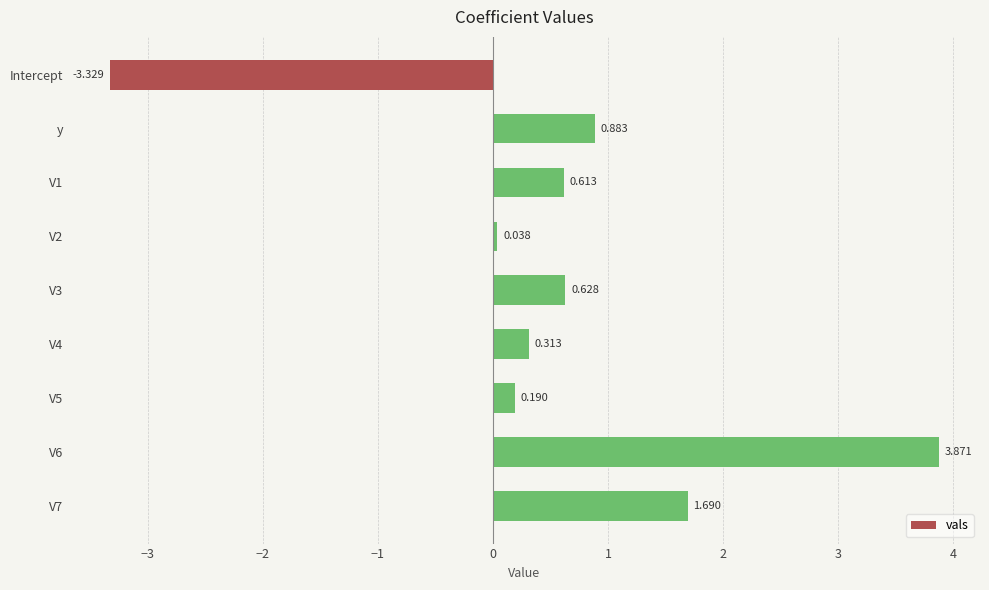

How many data points does each series have?

9